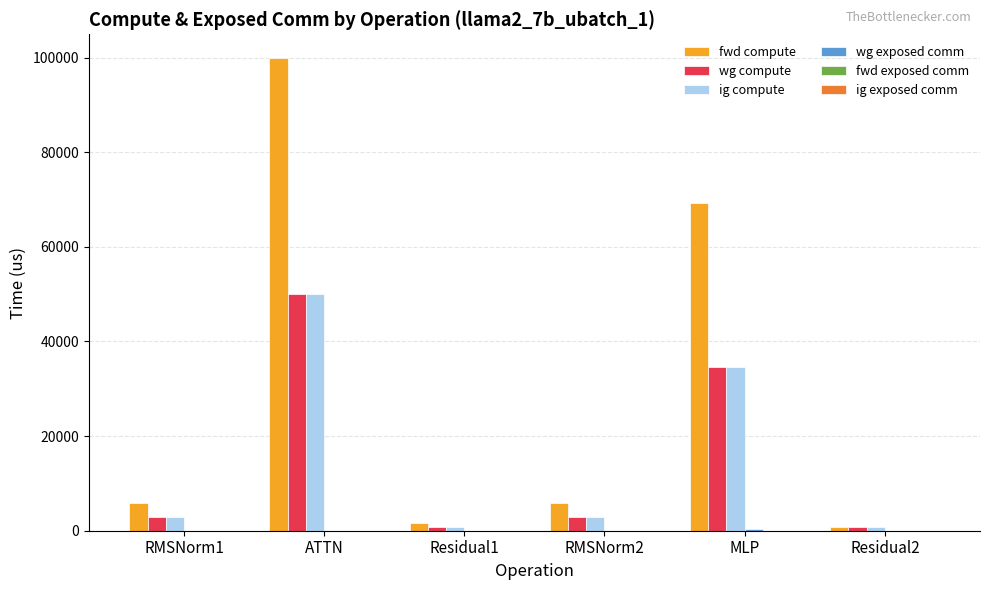

What is the sum of all wg compute values?

92194.8